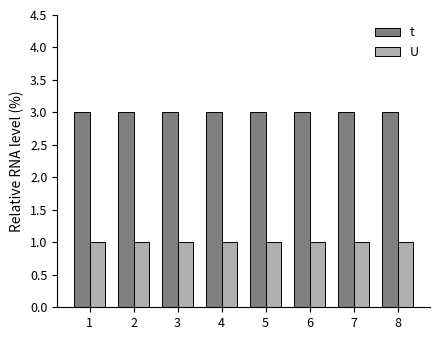

How many bars are there in total?

16